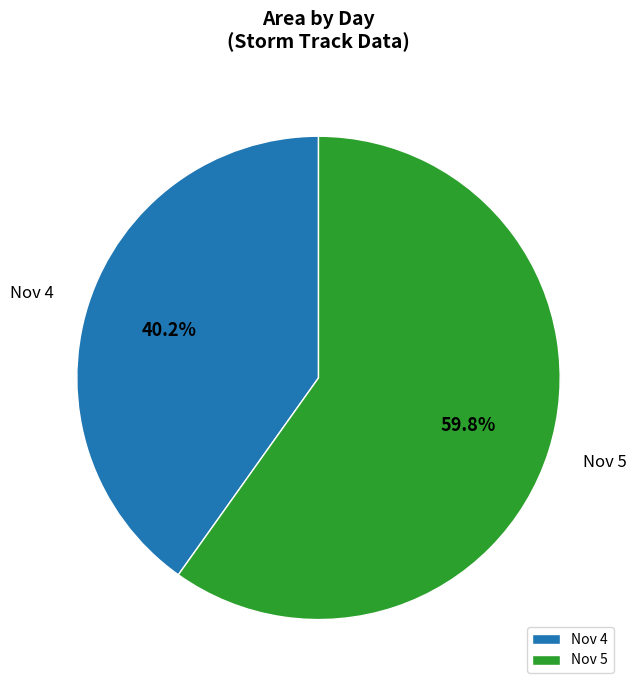

What percentage is NOT represented by Nov 4?

59.8%